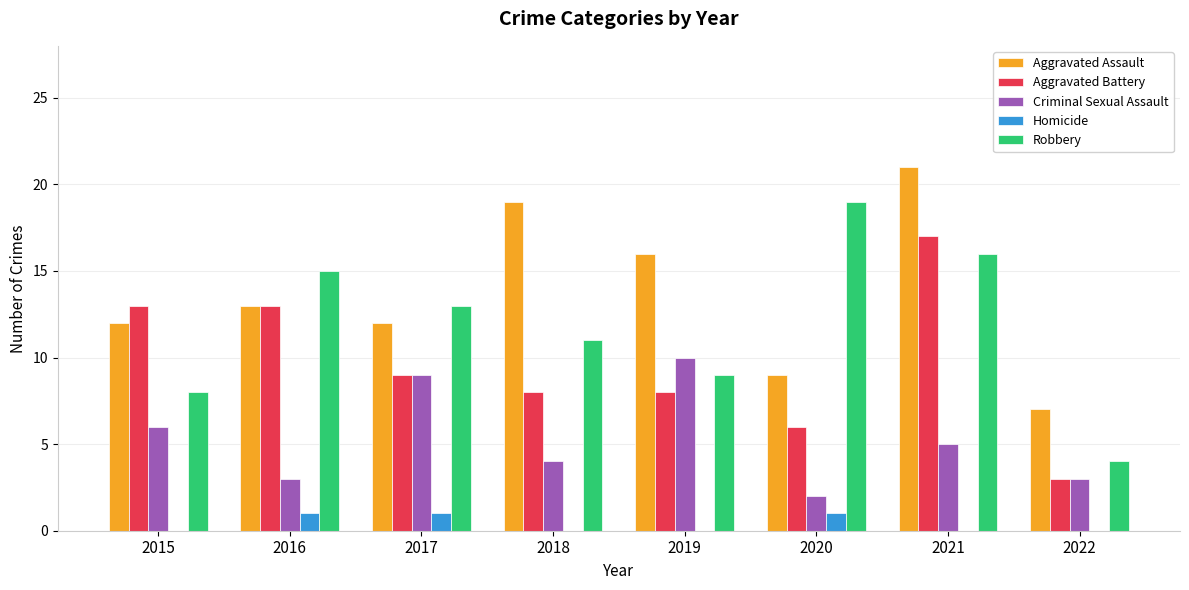

What is the maximum value for Robbery?

19